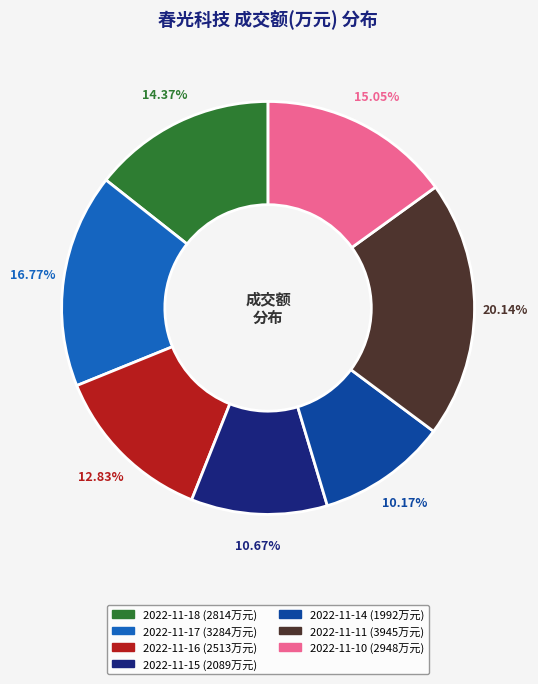

Combined, do 2022-11-11 and 2022-11-15 account for over 50%?

No